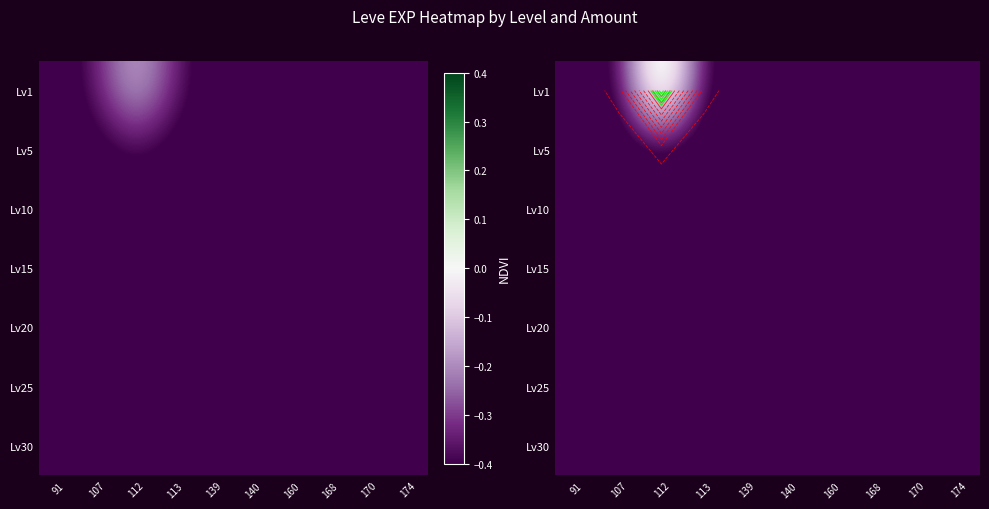

Reading left to right, list all the values displayed in this chart.

row_0: 91=-0.5	107=-0.4	112=0.2	113=-0.4	139=-0.5	140=-0.5	160=-0.5	168=-0.5	170=-0.5	174=-0.5
row_1: 91=-0.5	107=-0.5	112=-0.4	113=-0.5	139=-0.5	140=-0.5	160=-0.5	168=-0.5	170=-0.5	174=-0.5
row_2: 91=-0.5	107=-0.5	112=-0.5	113=-0.5	139=-0.5	140=-0.5	160=-0.5	168=-0.5	170=-0.5	174=-0.5
row_3: 91=-0.5	107=-0.5	112=-0.5	113=-0.5	139=-0.5	140=-0.5	160=-0.5	168=-0.5	170=-0.5	174=-0.5
row_4: 91=-0.5	107=-0.5	112=-0.5	113=-0.5	139=-0.5	140=-0.5	160=-0.5	168=-0.5	170=-0.5	174=-0.5
row_5: 91=-0.5	107=-0.5	112=-0.5	113=-0.5	139=-0.5	140=-0.5	160=-0.5	168=-0.5	170=-0.5	174=-0.5
row_6: 91=-0.5	107=-0.5	112=-0.5	113=-0.5	139=-0.5	140=-0.5	160=-0.5	168=-0.5	170=-0.5	174=-0.5